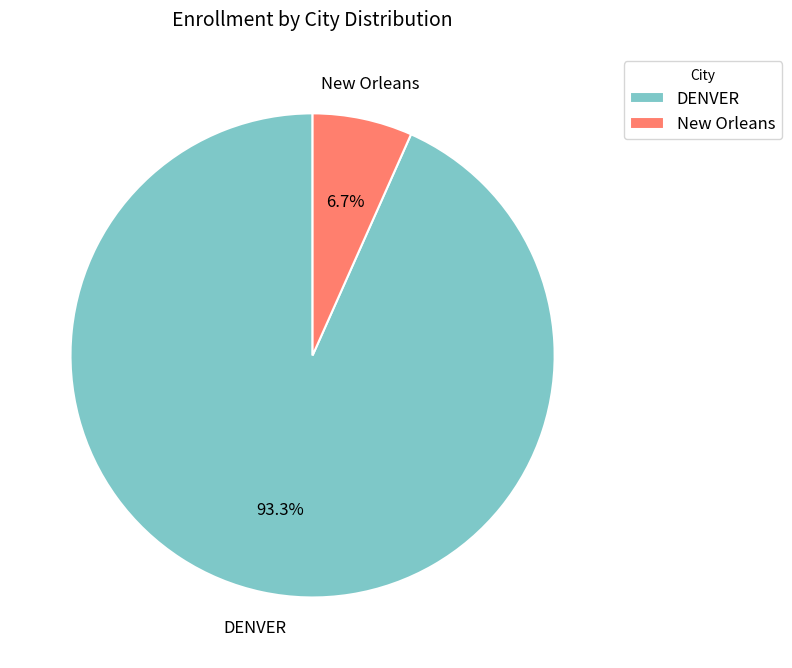

To the nearest percent, what portion does DENVER represent?

93%